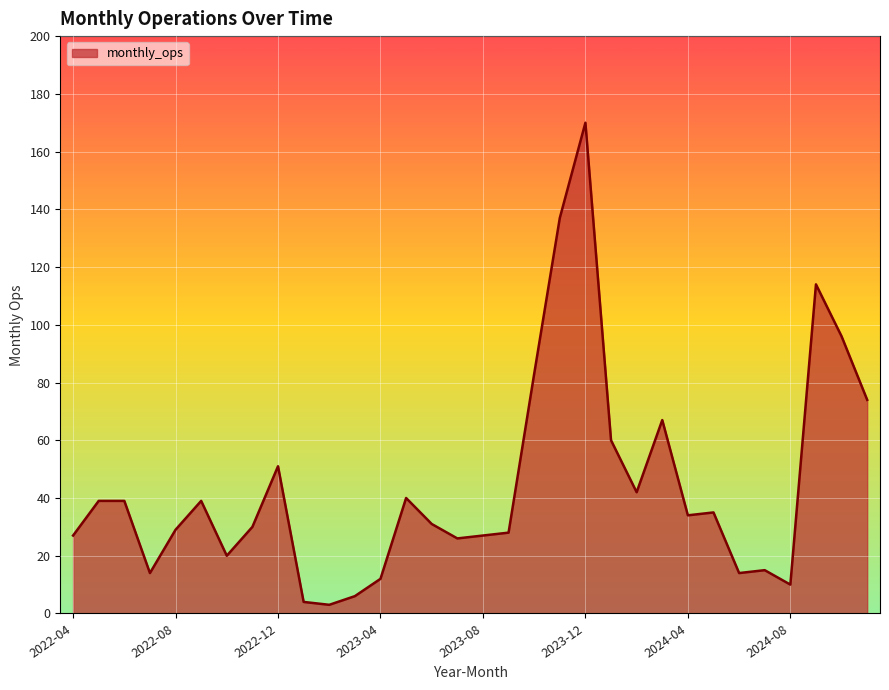

What is the greatest value displayed?

170